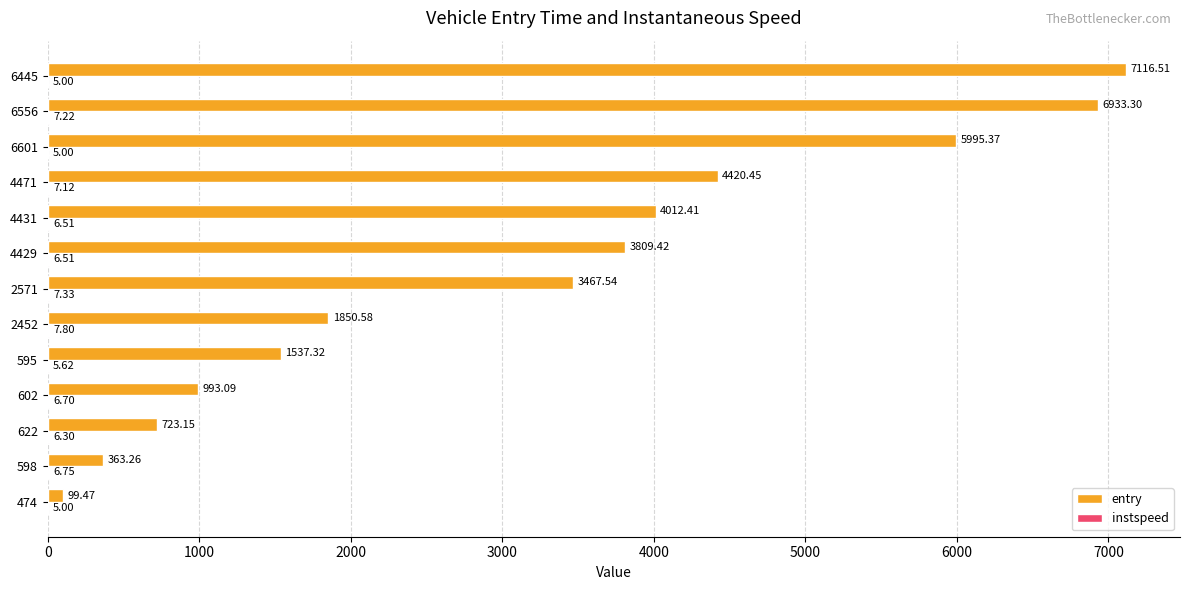

At which category is the sum across all series the highest?

6445